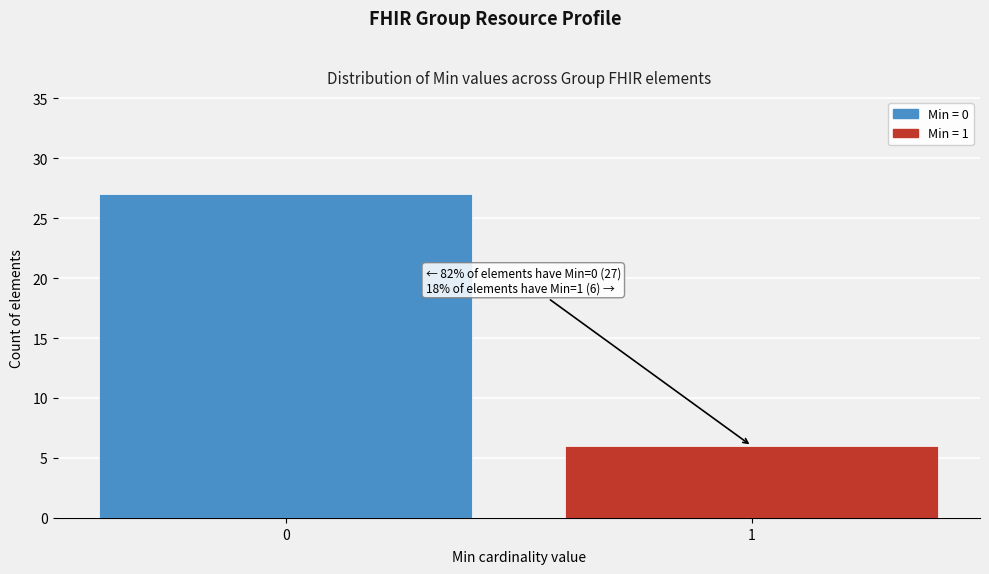

Reading left to right, extract all data points from this chart.

27	6